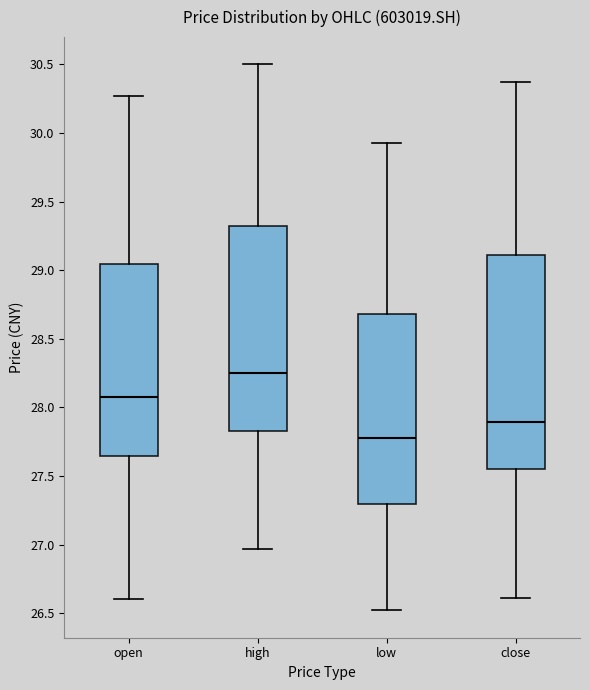

Reading left to right, transcribe this box plot: for each box, give where its median line is, the range the box spans, and where its two whiskers end, as read against the y-axis. The values are not printed on the chart, so give them approximately, as read against the axis.

open: median 28.10, box 27.65 to 29.05, whiskers 26.60 to 30.25
high: median 28.25, box 27.85 to 29.35, whiskers 26.95 to 30.50
low: median 27.80, box 27.30 to 28.70, whiskers 26.50 to 29.95
close: median 27.90, box 27.55 to 29.10, whiskers 26.60 to 30.35